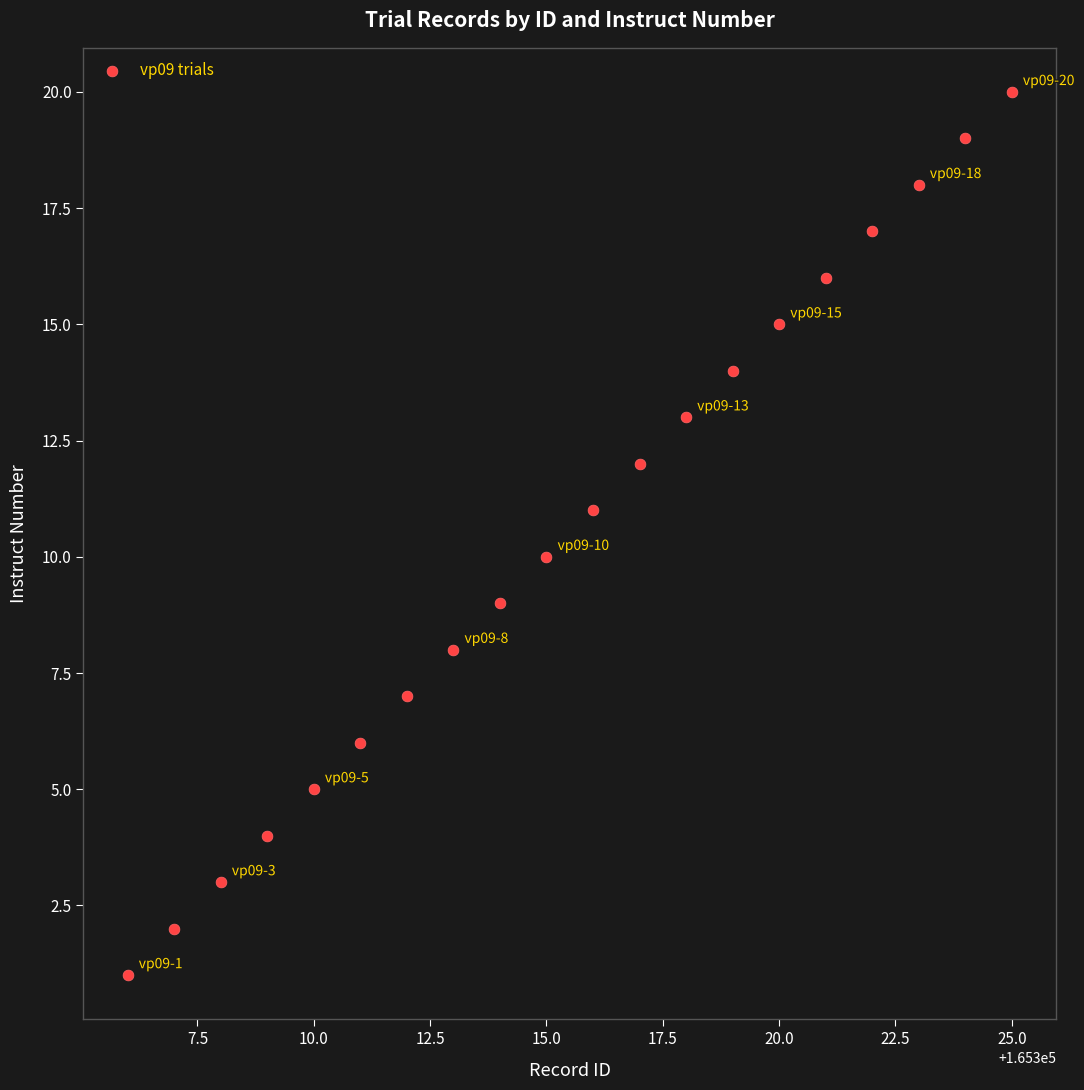

What is the range of X values (max minus min)?

19